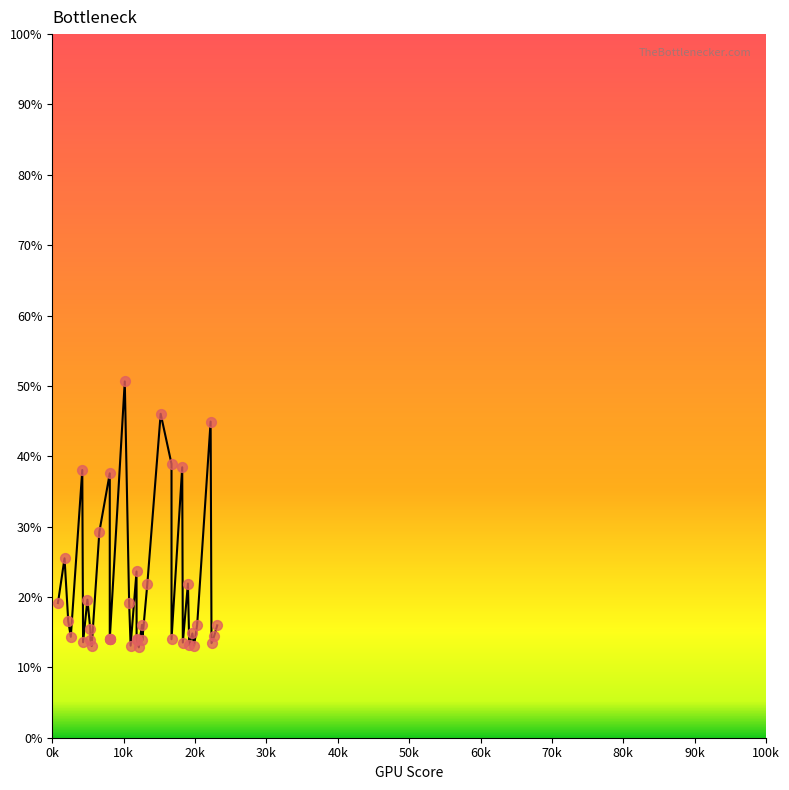

Is the value of data points at 90k greater than the value of col_1 at 20k?

No